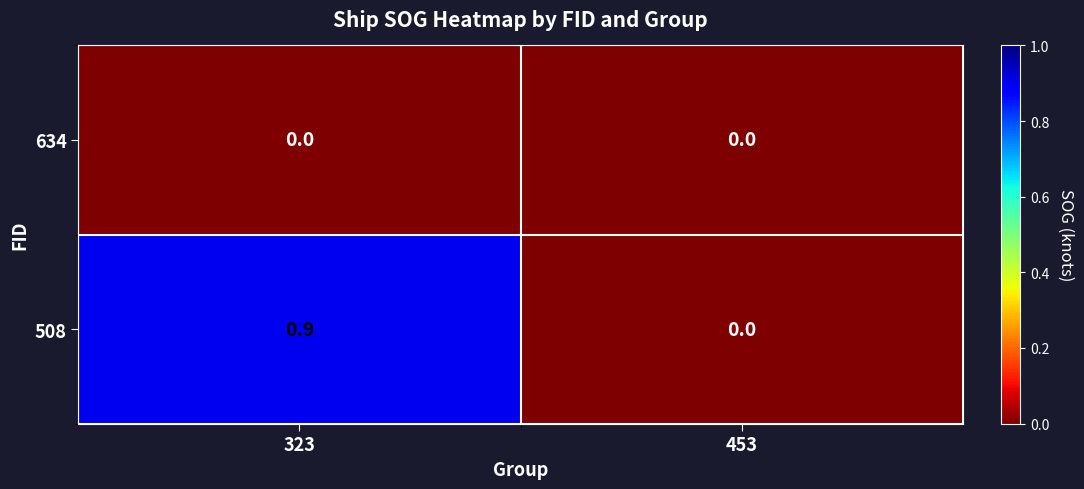

Which series has the widest spread of values?

508